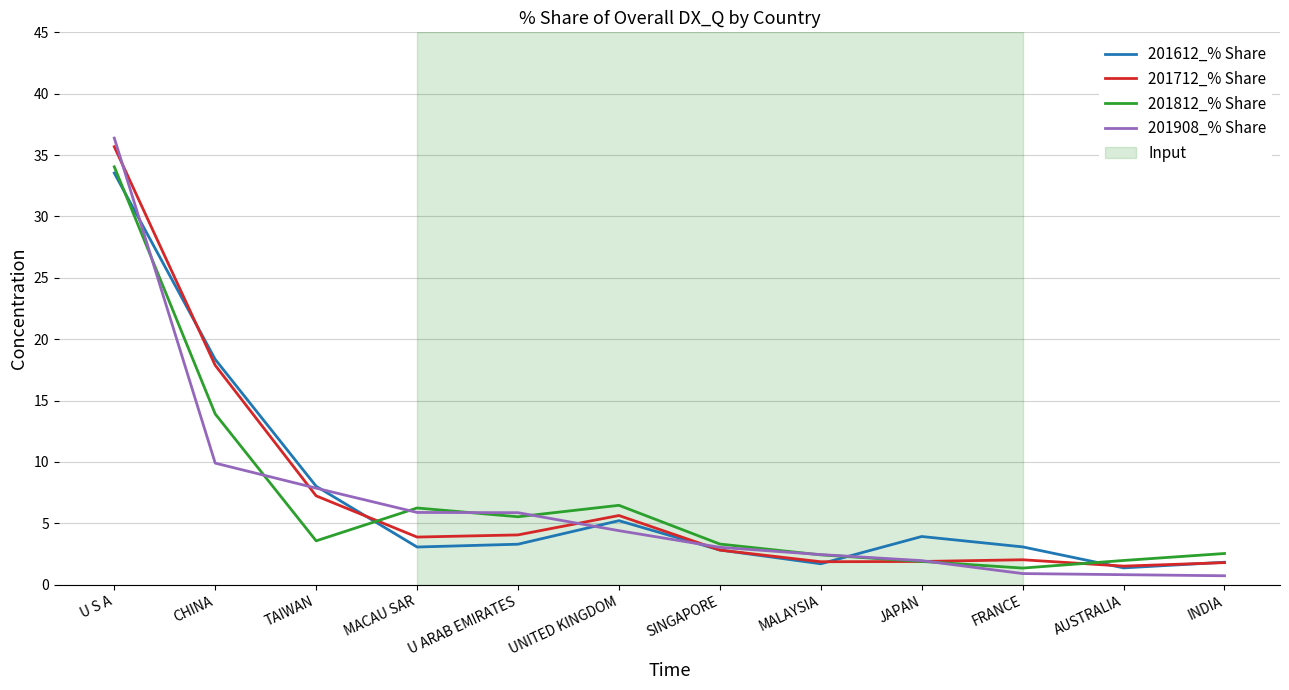

The value of 201908_% Share at CHINA is 9.9. True or false?

True